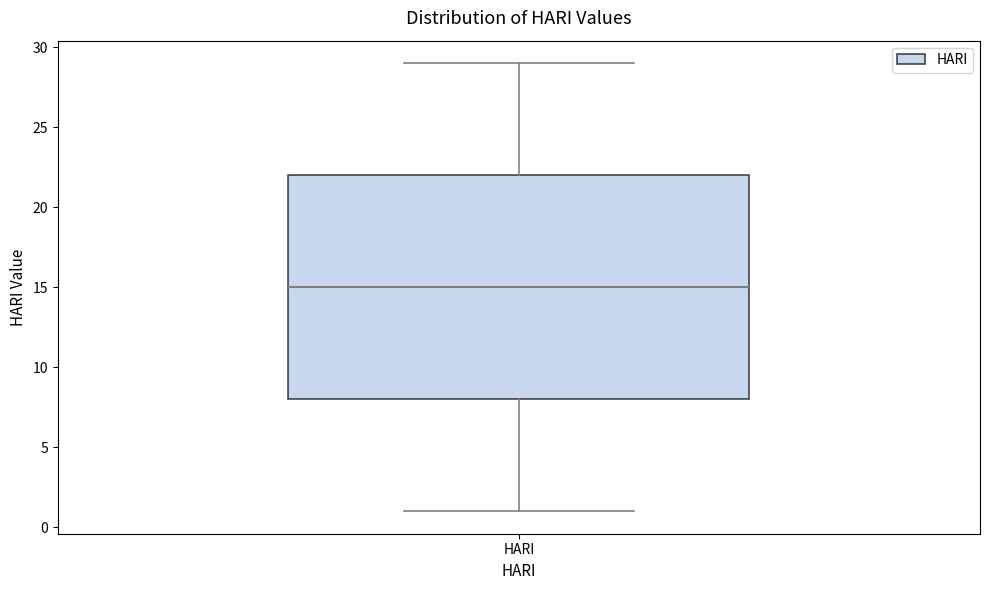

Transcribe this box plot: give where the median line is, the range the box spans, and where the two whiskers end, as read against the y-axis. The values are not printed on the chart, so give them approximately, as read against the axis.

median 15, box 8 to 22, whiskers 1 to 29